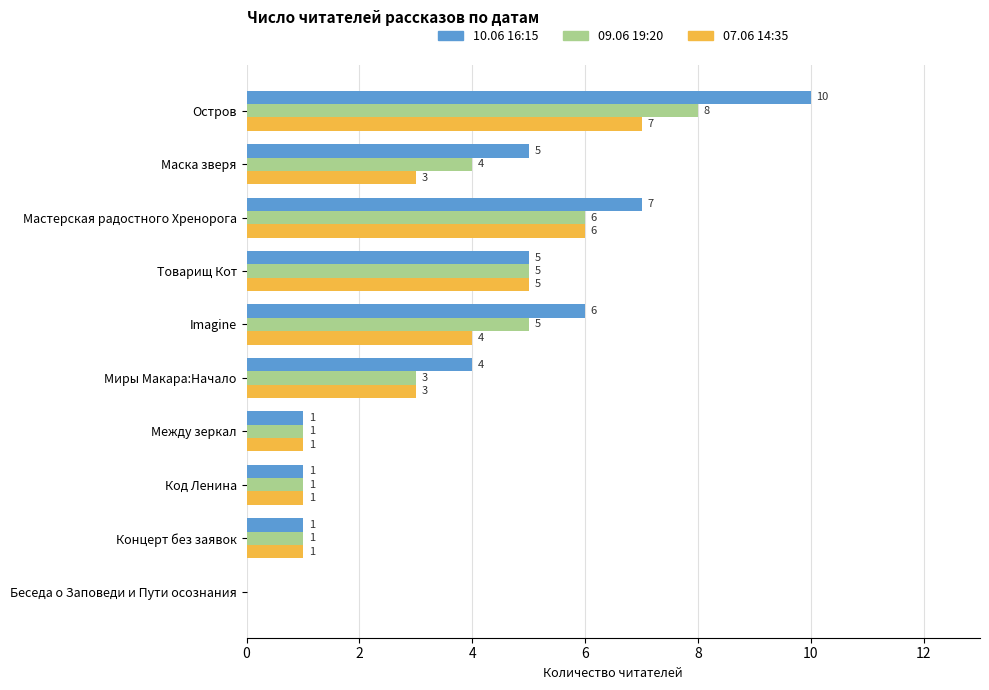

Where is 09.06 19:20 nearest to the value 4?

Маска зверя